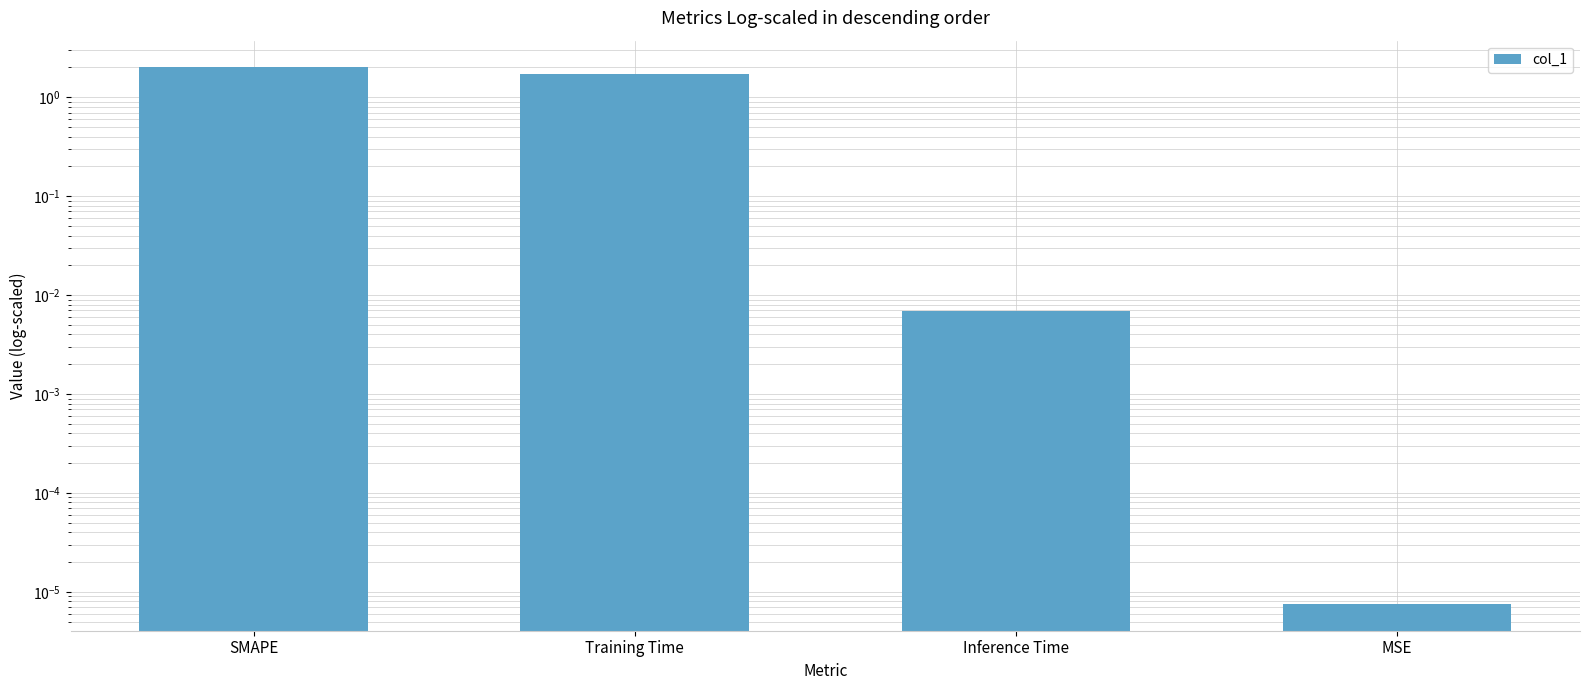

What position from the left is Inference Time?

3